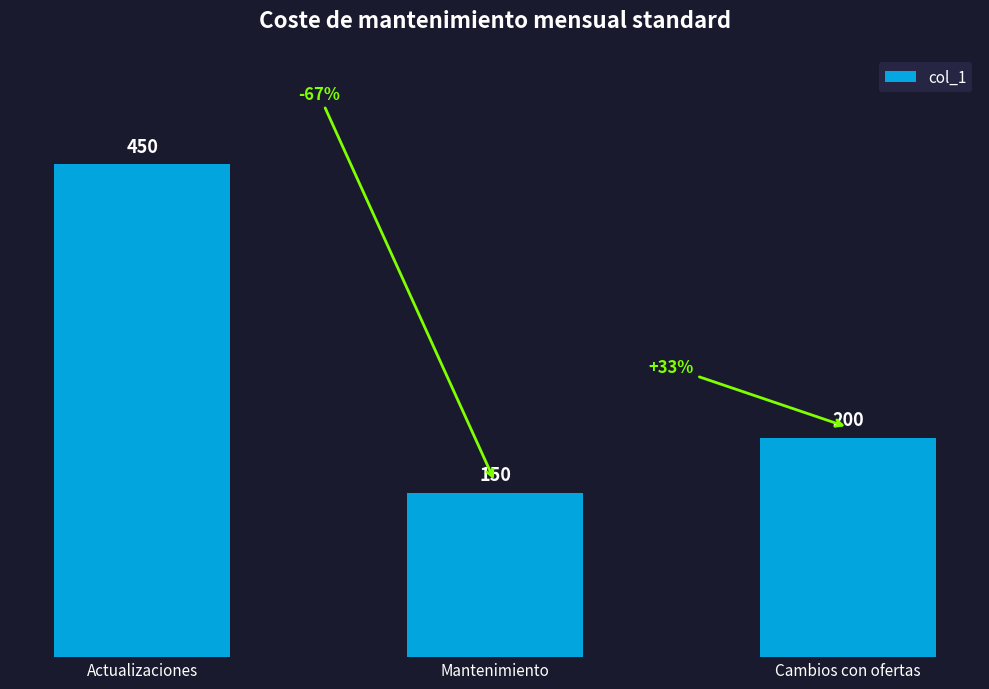

Which has a higher value, Mantenimiento or Cambios con ofertas?

Cambios con ofertas